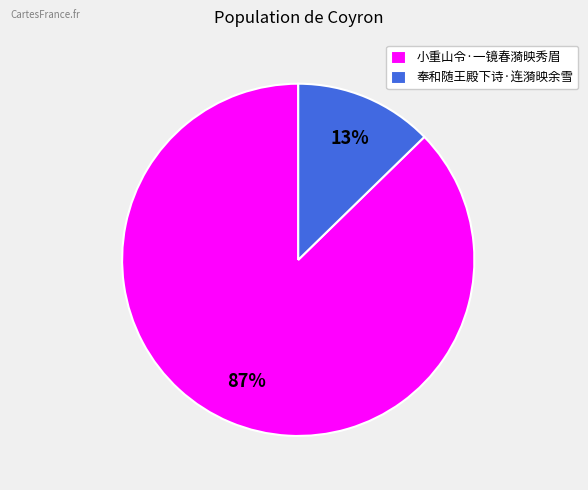

Between 小重山令·一镜春漪映秀眉 and 奉和随王殿下诗·连漪映余雪, which is larger?

小重山令·一镜春漪映秀眉